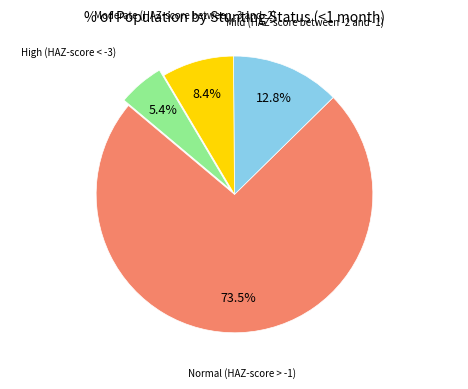

Does any single category account for the majority?

Yes